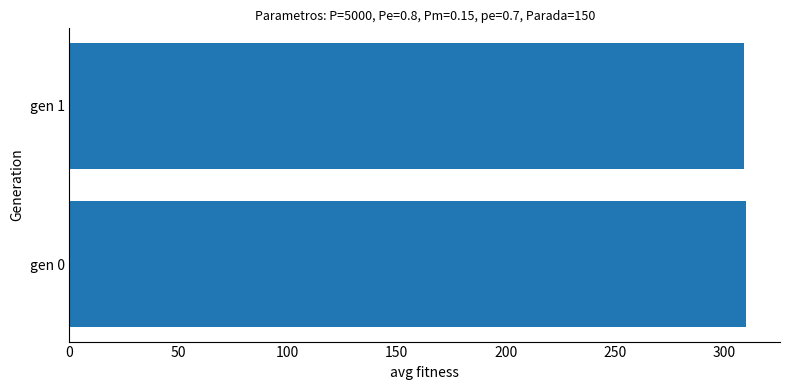

Count the number of values greater than 310.

1